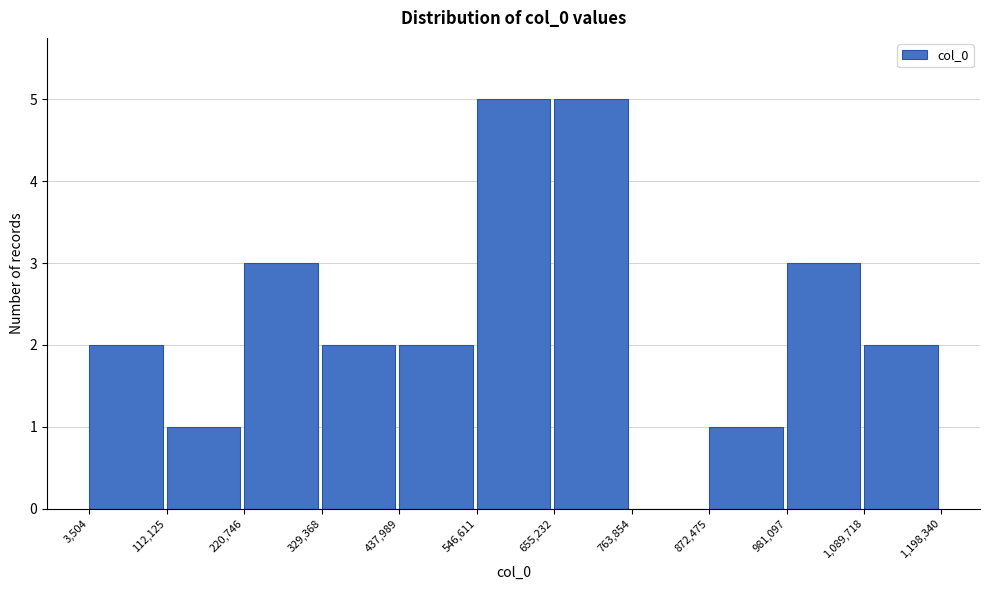

What is the height of the bar covering 112,125 to 220,746 on the x-axis? The values are not printed on the chart, so give them approximately, as read against the axis.

1